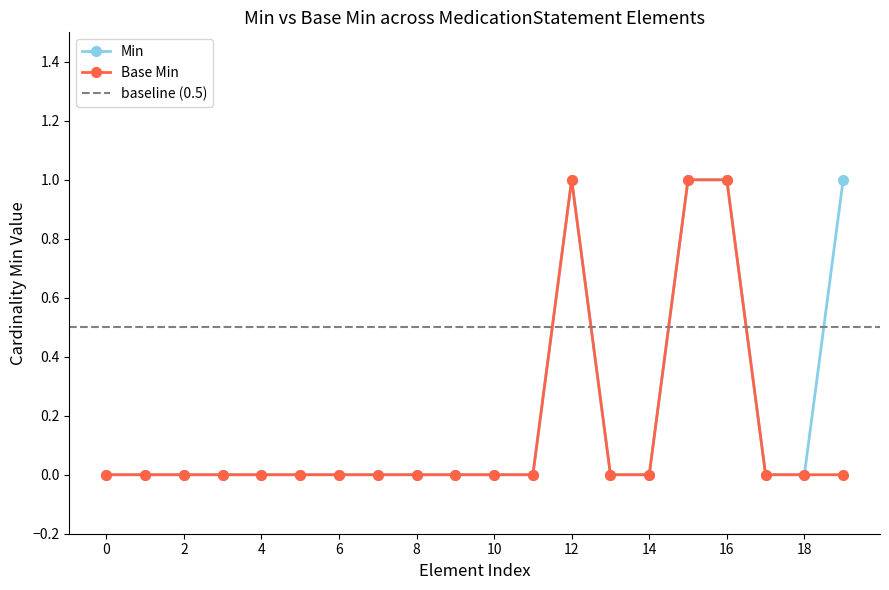

True or false: Min has a value of -1 at 4.

False